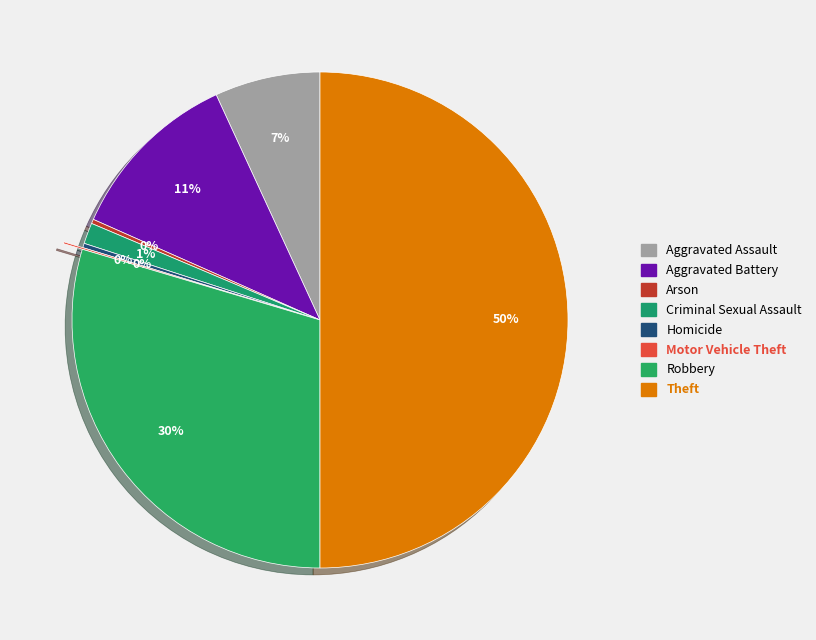

How many slices are in this pie chart?

8